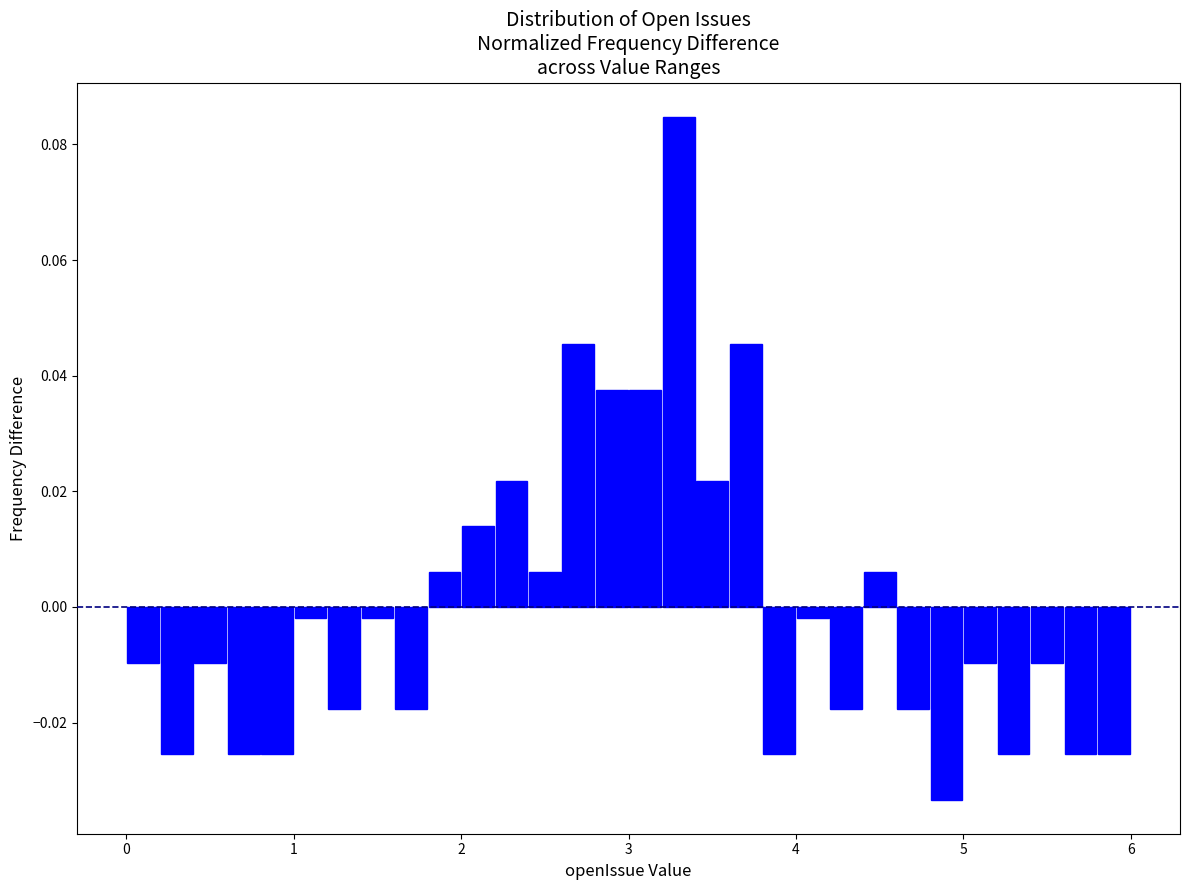

Read against the x-axis, roughly where is the centre of the tallest bar?

3.3